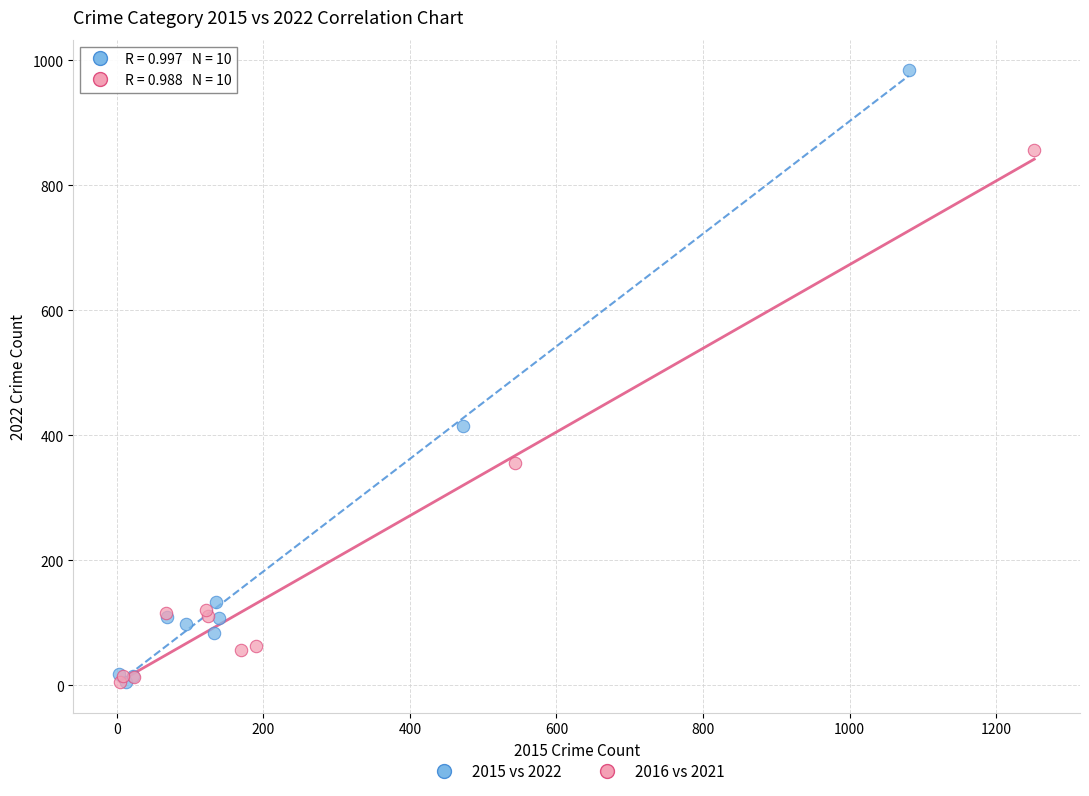

Which series has the widest spread of Y values?

2015 vs 2022